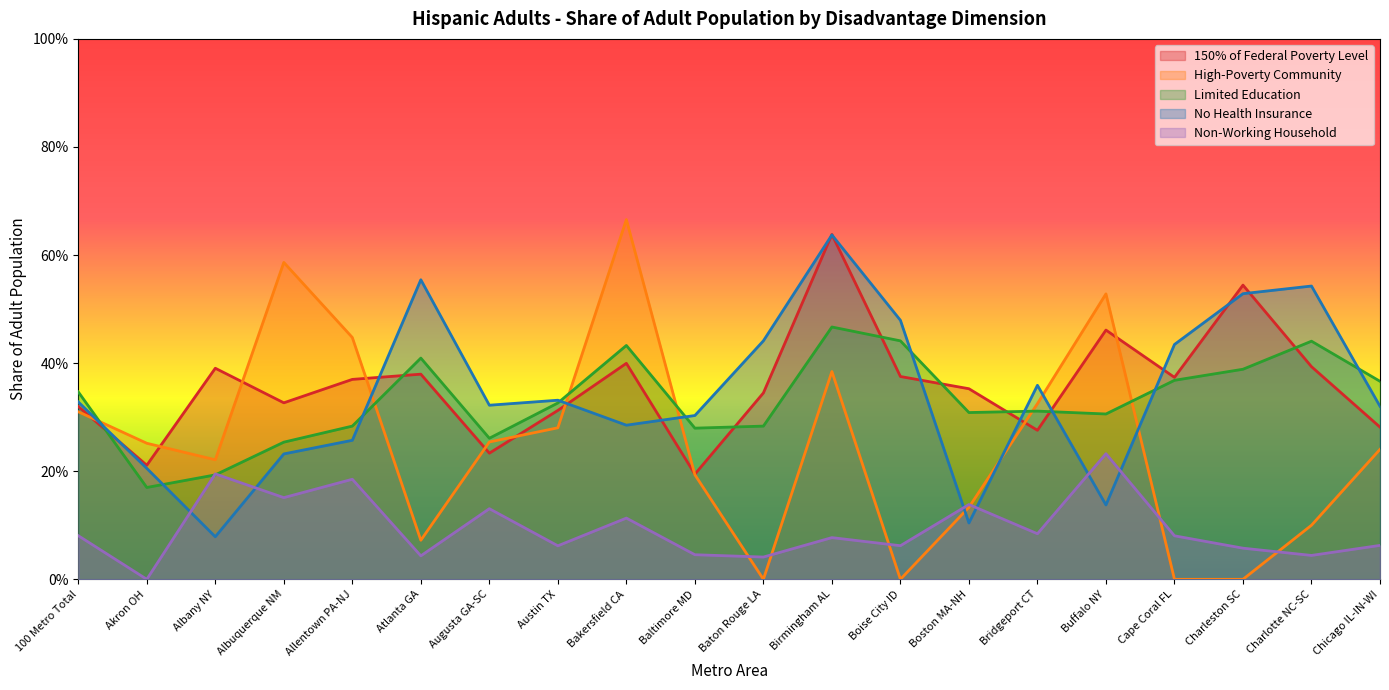

Reading left to right, extract all data points from this chart.

150% of Federal Poverty Level: 0.3	0.2	0.4	0.3	0.4	0.4	0.2	0.3	0.4	0.2	0.3	0.6	0.4	0.4	0.3	0.5	0.4	0.5	0.4	0.3
High-Poverty Community: 0.3	0.3	0.2	0.6	0.4	0.1	0.3	0.3	0.7	0.2	0.0	0.4	0.0	0.1	0.3	0.5	0.0	0.0	0.1	0.2
Limited Education: 0.3	0.2	0.2	0.3	0.3	0.4	0.3	0.3	0.4	0.3	0.3	0.5	0.4	0.3	0.3	0.3	0.4	0.4	0.4	0.4
No Health Insurance: 0.3	0.2	0.1	0.2	0.3	0.6	0.3	0.3	0.3	0.3	0.4	0.6	0.5	0.1	0.4	0.1	0.4	0.5	0.5	0.3
Non-Working Household: 0.1	0.0	0.2	0.2	0.2	0.0	0.1	0.1	0.1	0.0	0.0	0.1	0.1	0.1	0.1	0.2	0.1	0.1	0.0	0.1